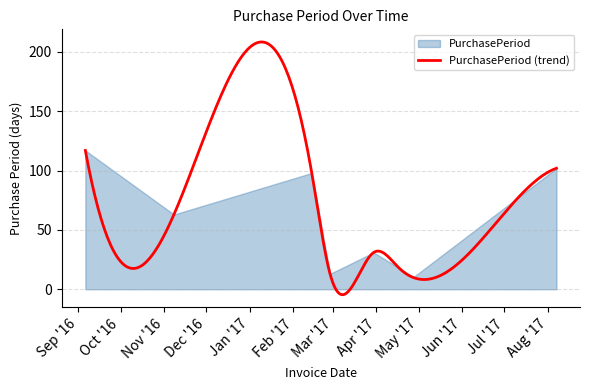

Where is the first local minimum?

2016-11-08